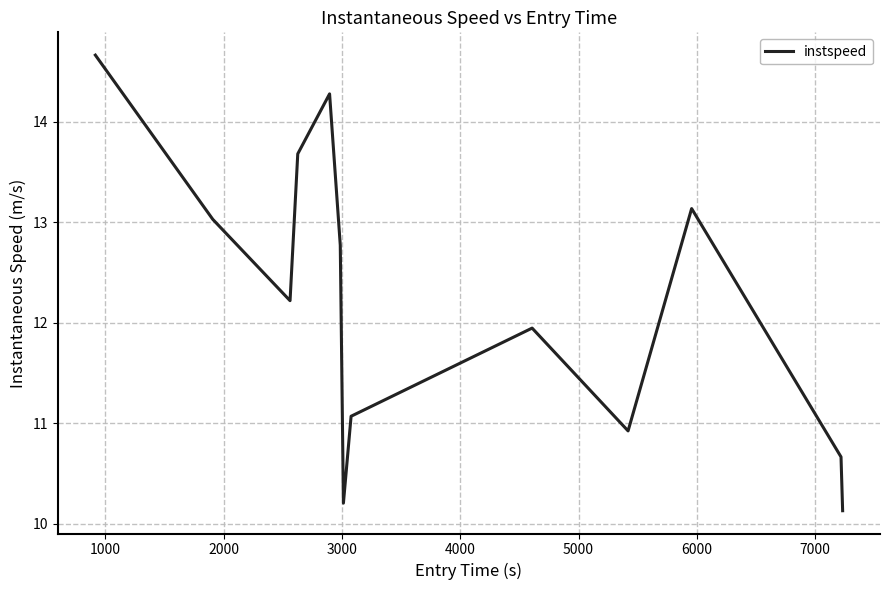

What is the greatest value displayed?

14.7